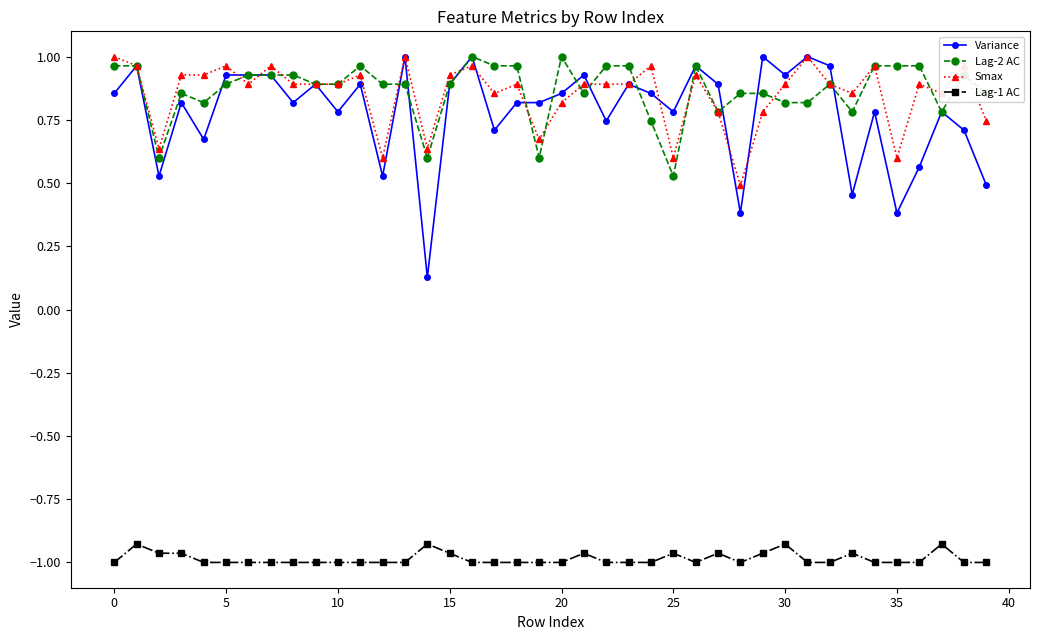

True or false: Lag-1 AC and Variance cross at least once.

False